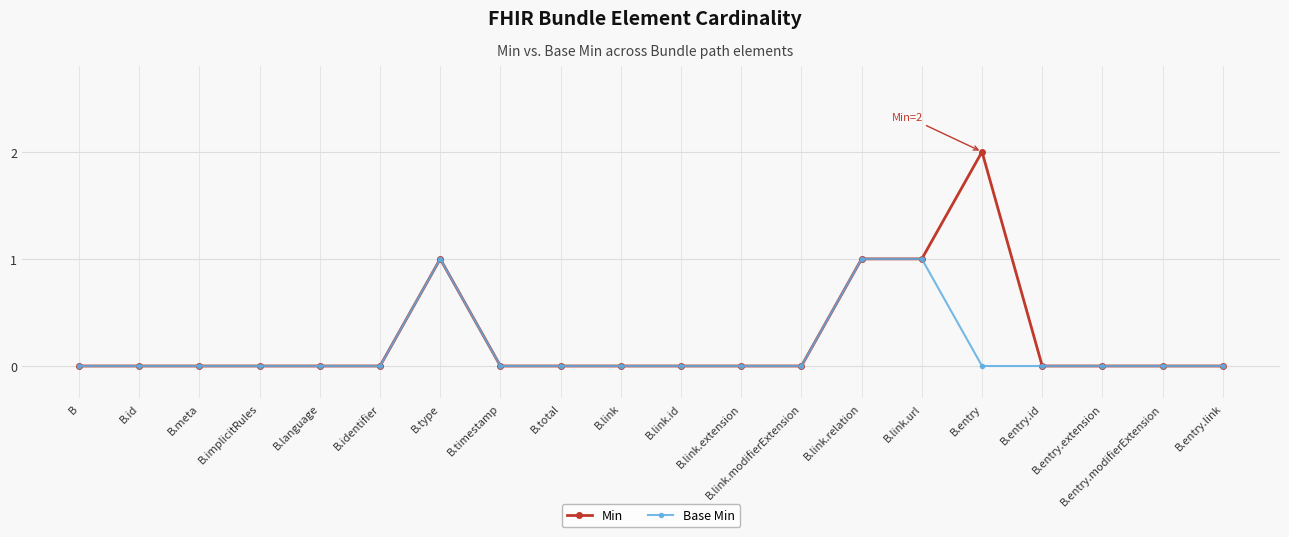

True or false: Min has a value of 0 at B.link.extension.

True